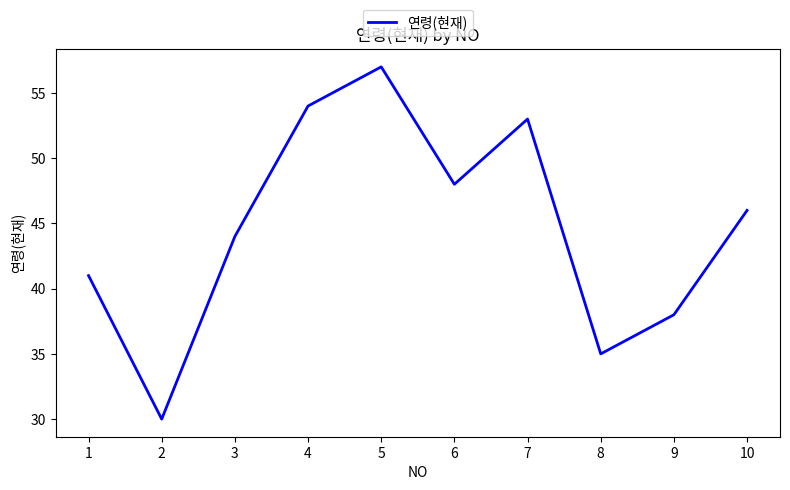

Count the number of data series in this chart.

1